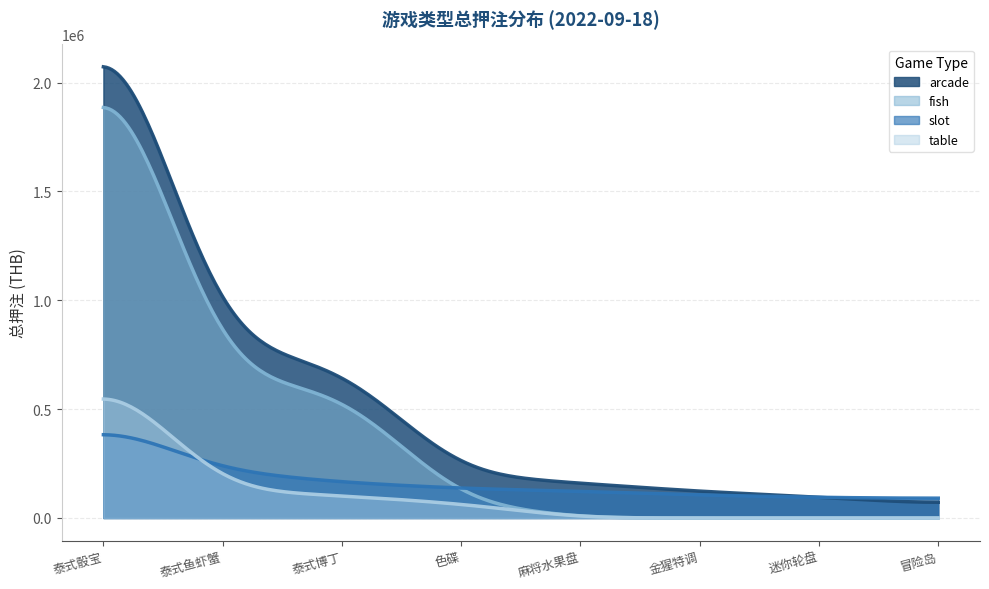

Which series has the largest range (max minus min)?

arcade